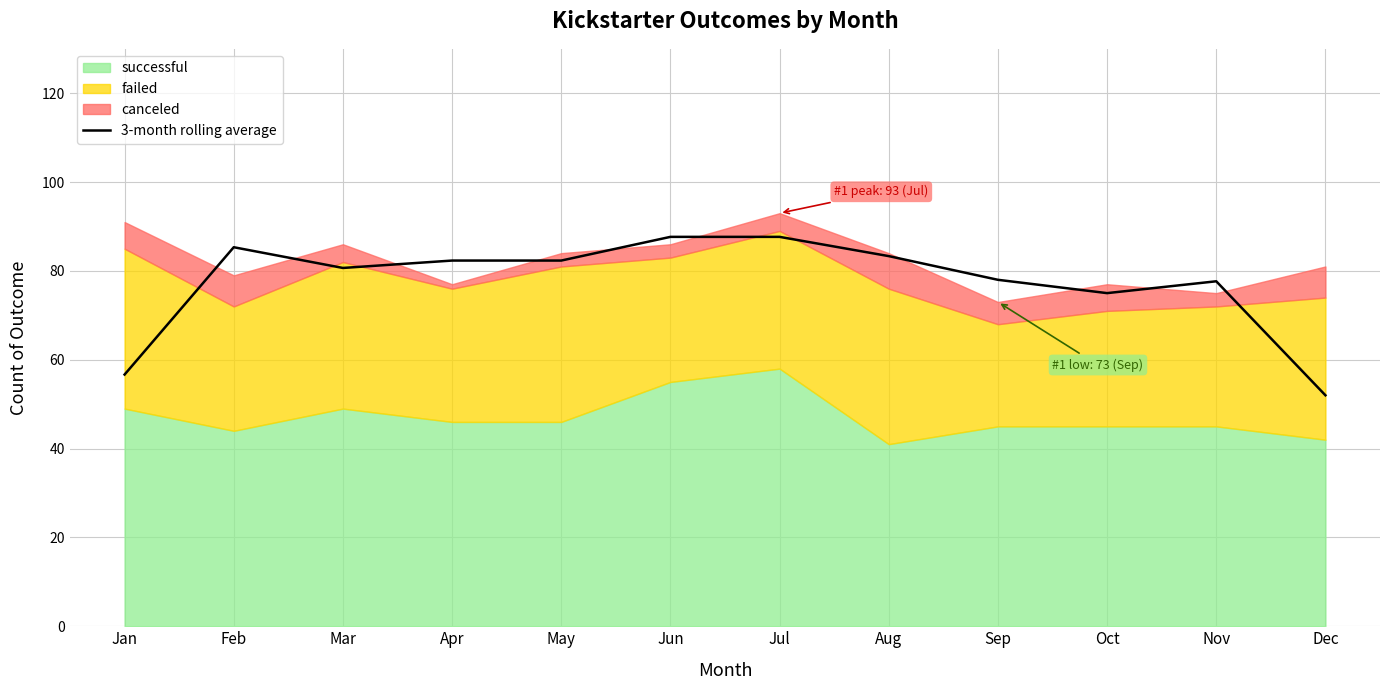

What is the average value?

77.4